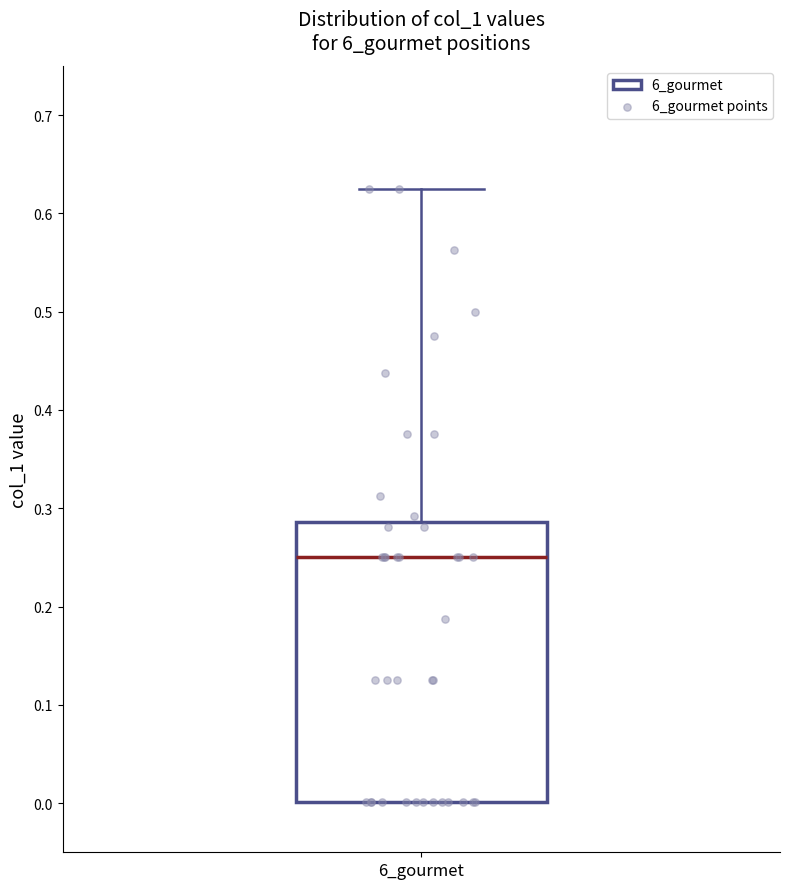

Where is the lower edge of the box for 6_gourmet on the y-axis? The values are not printed on the chart, so give them approximately, as read against the axis.

0.00